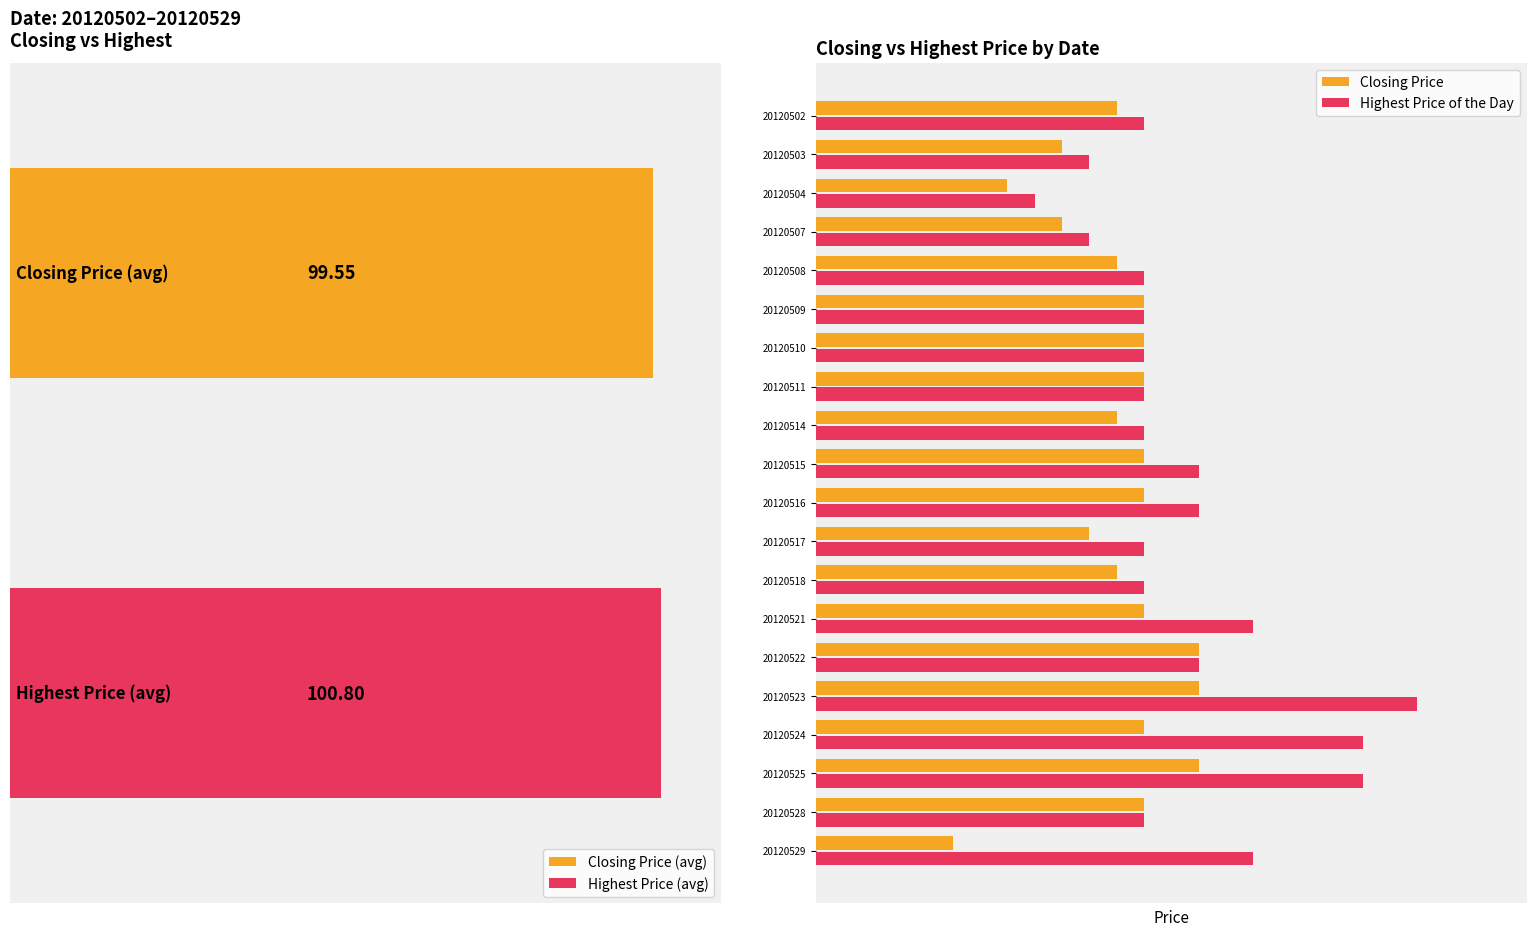

What is the minimum value shown in the chart?

96.5